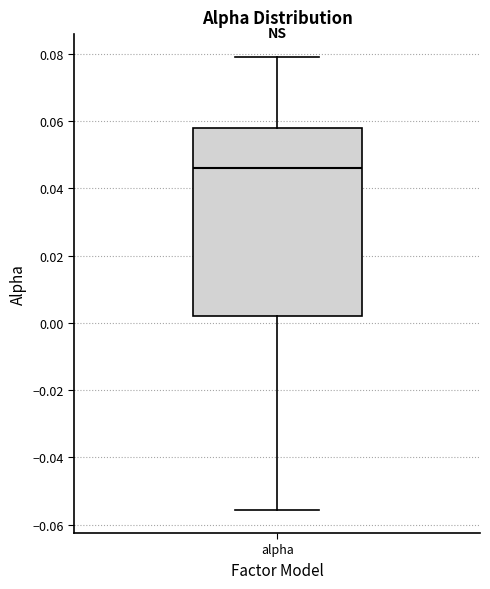

Where does the upper whisker of the box for alpha end on the y-axis? The values are not printed on the chart, so give them approximately, as read against the axis.

0.080